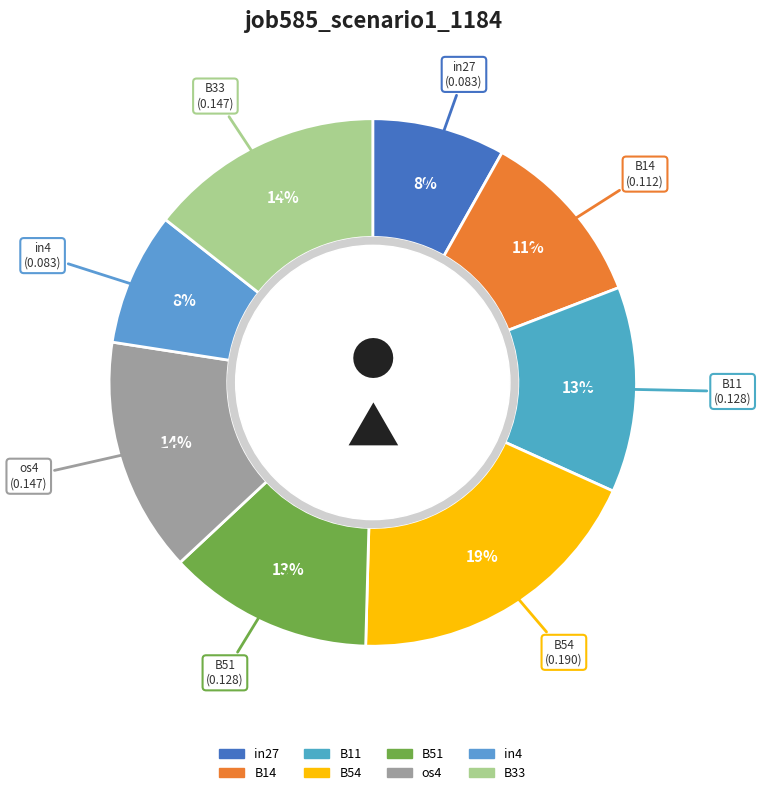

Do B11 and B14 together represent more than half of the pie?

No